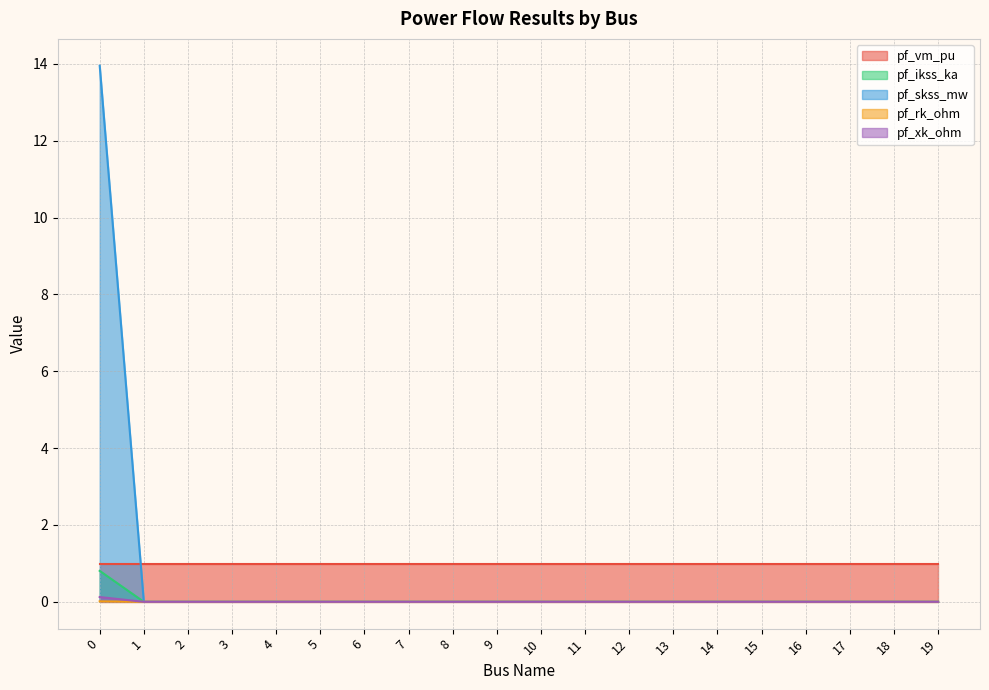

At how many categories does at least one series exceed 5?

1